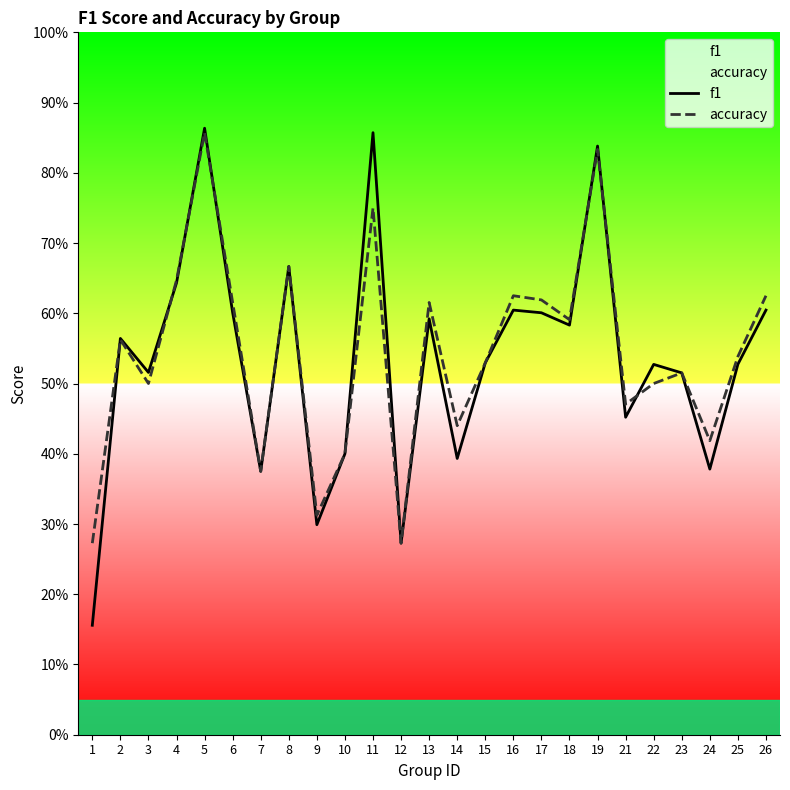

List the series in order of their overall mean, lowest first.

f1, accuracy